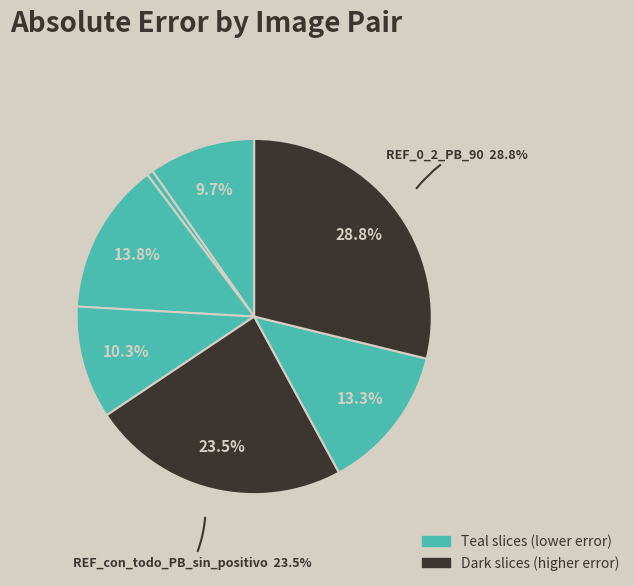

Which category has the biggest portion of the pie?

REF_0_2_PB_90